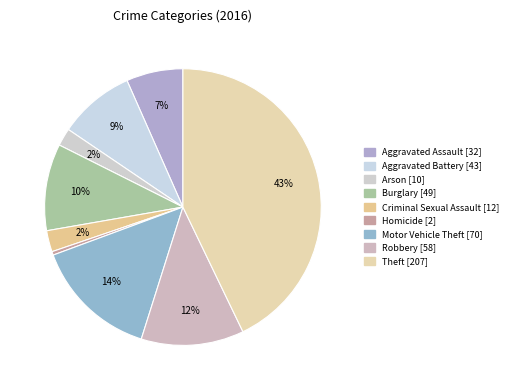

Is Burglary the majority of the pie?

No